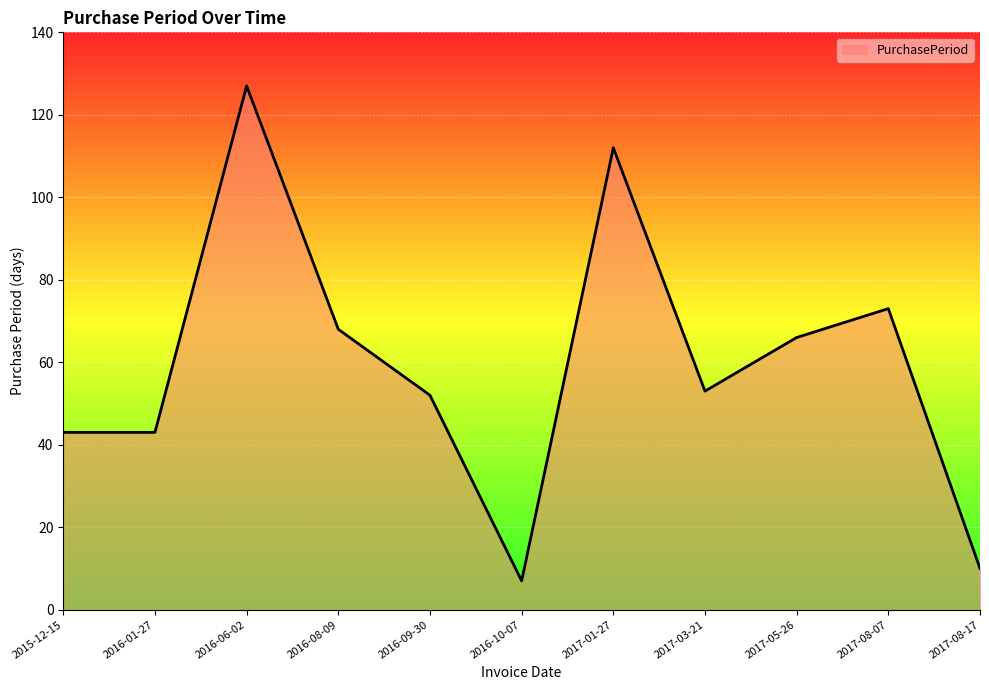

What position from the left is 2016-08-09?

4